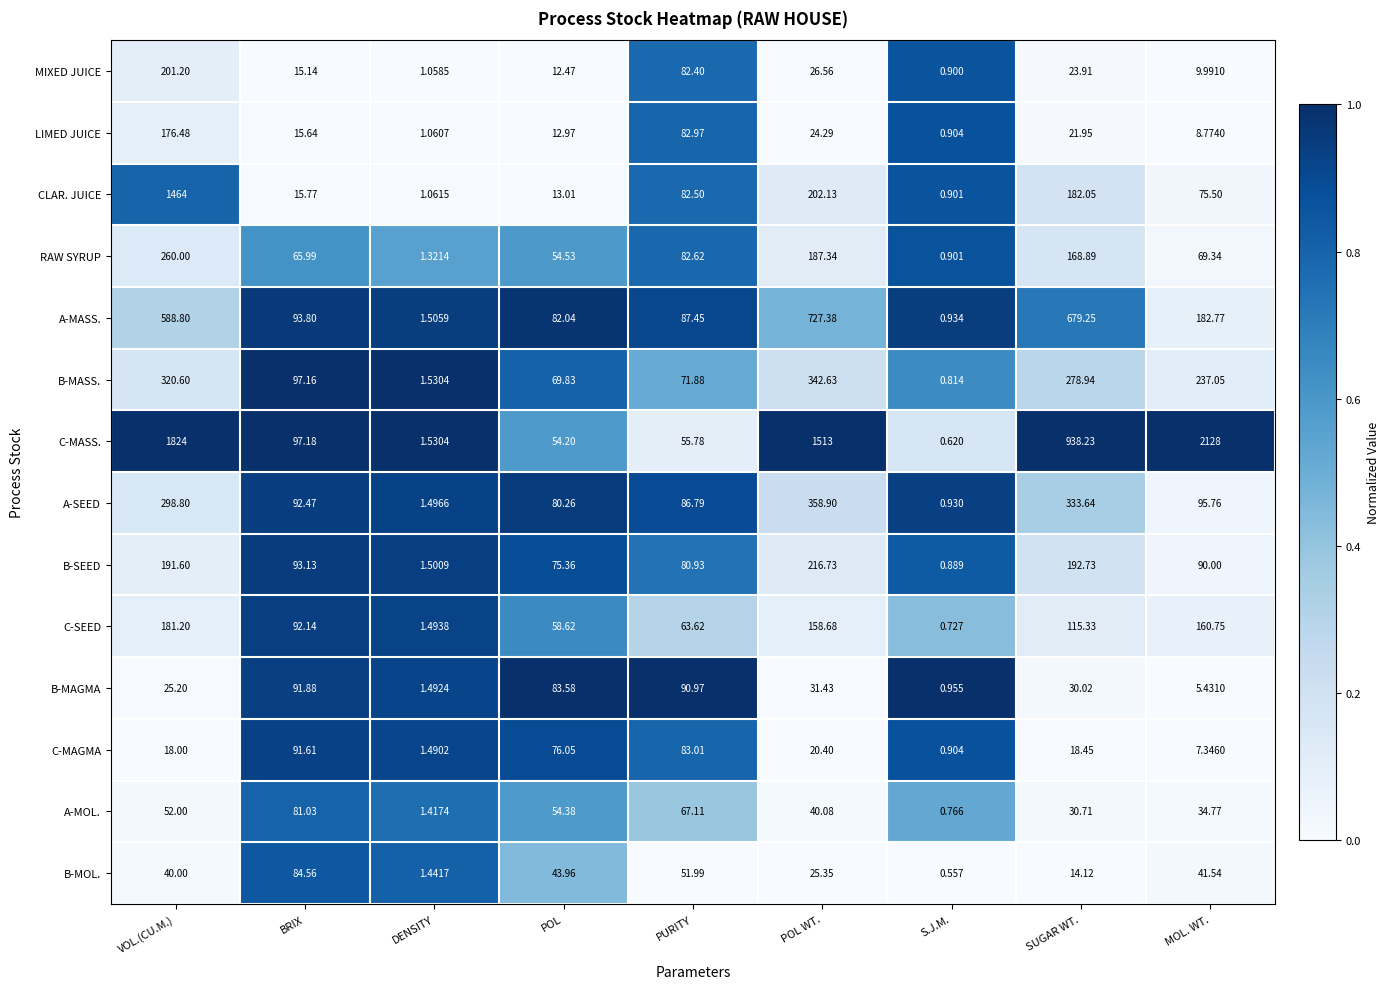

Which label corresponds to the smallest value in the chart?

S.J.M.